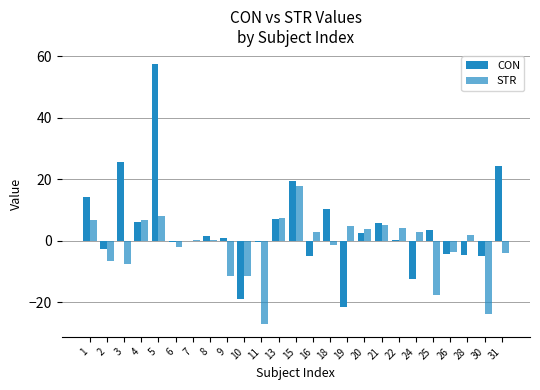

How many groups of bars are there?

25